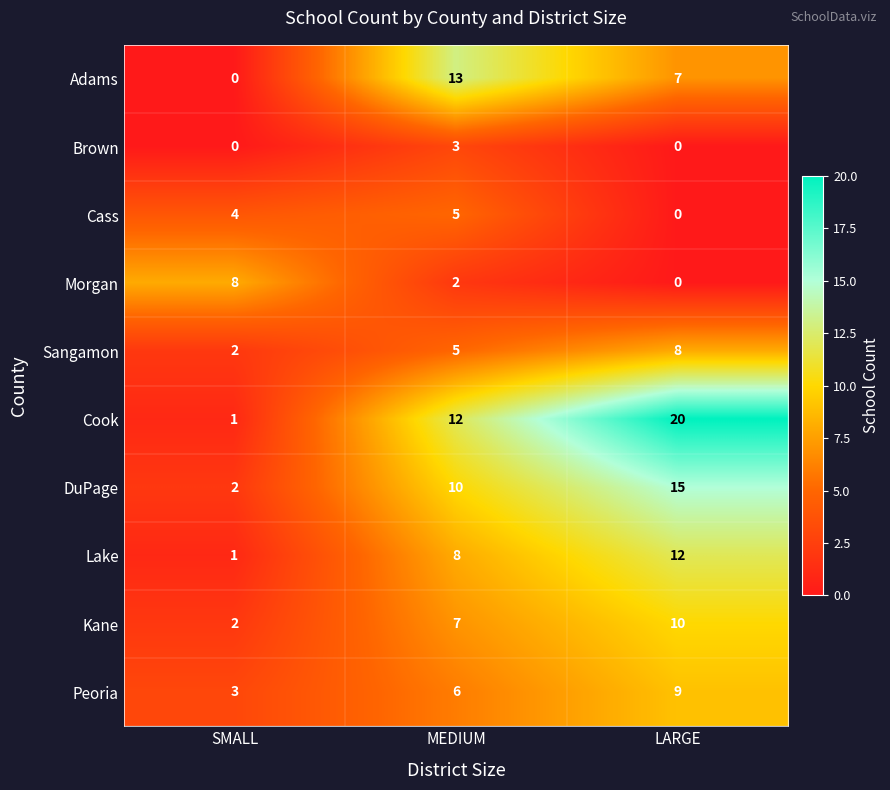

The Peoria series shows 4 at SMALL. True or false?

False